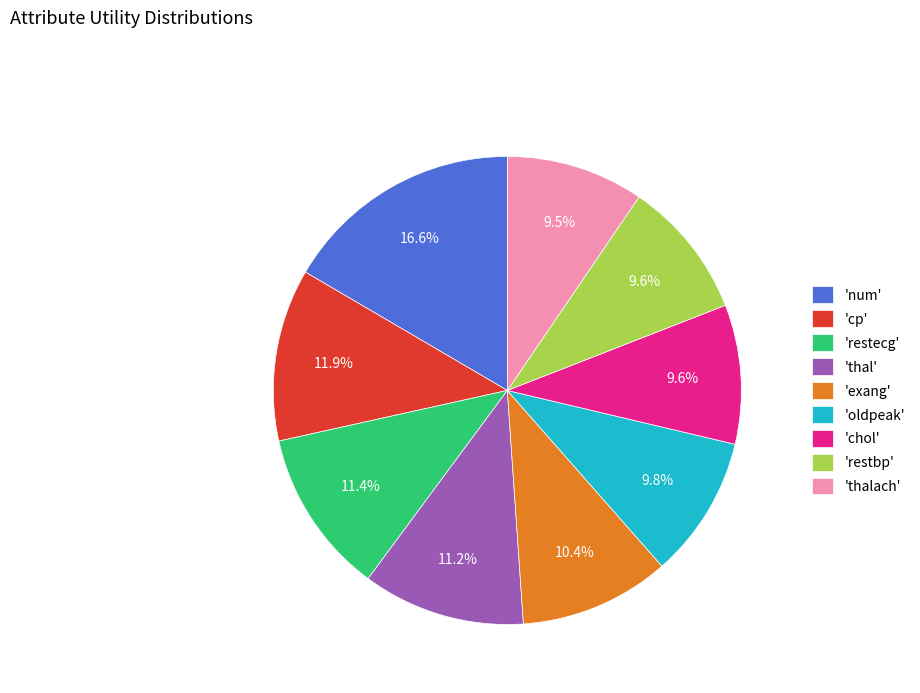

What percentage do 'thal' and 'exang' together represent?

21.6%